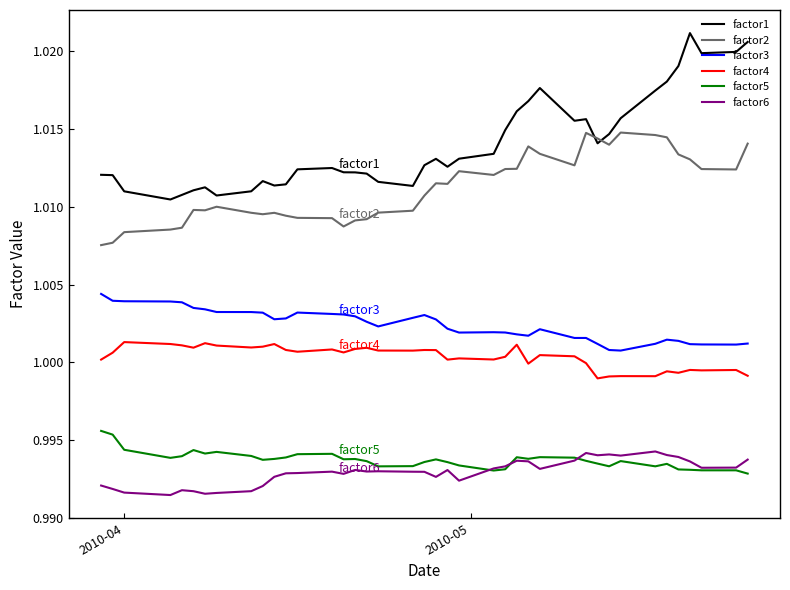

True or false: factor5 and factor4 intersect in this chart.

False